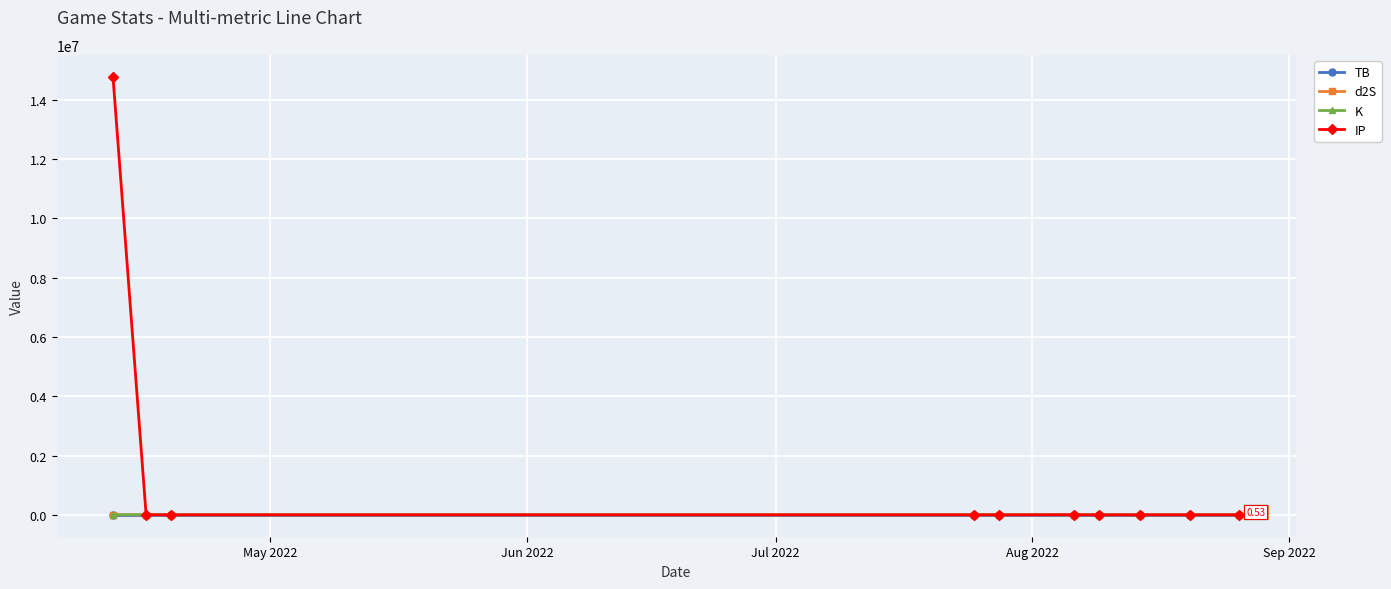

Which series has the largest range (max minus min)?

IP